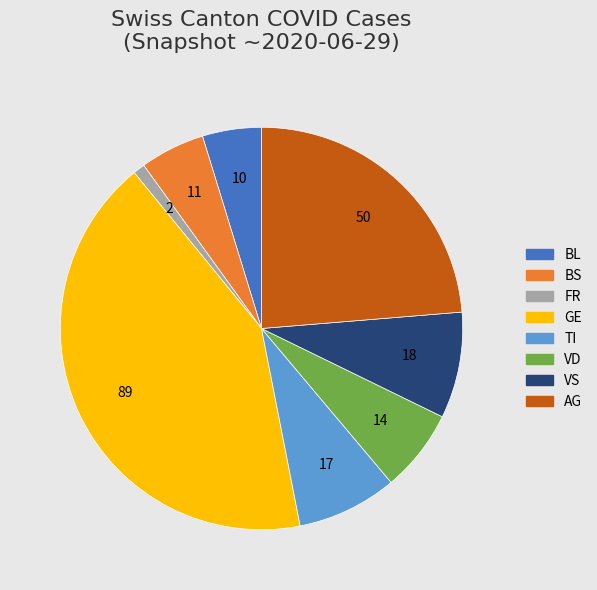

Combined, do BS and GE account for over 50%?

No